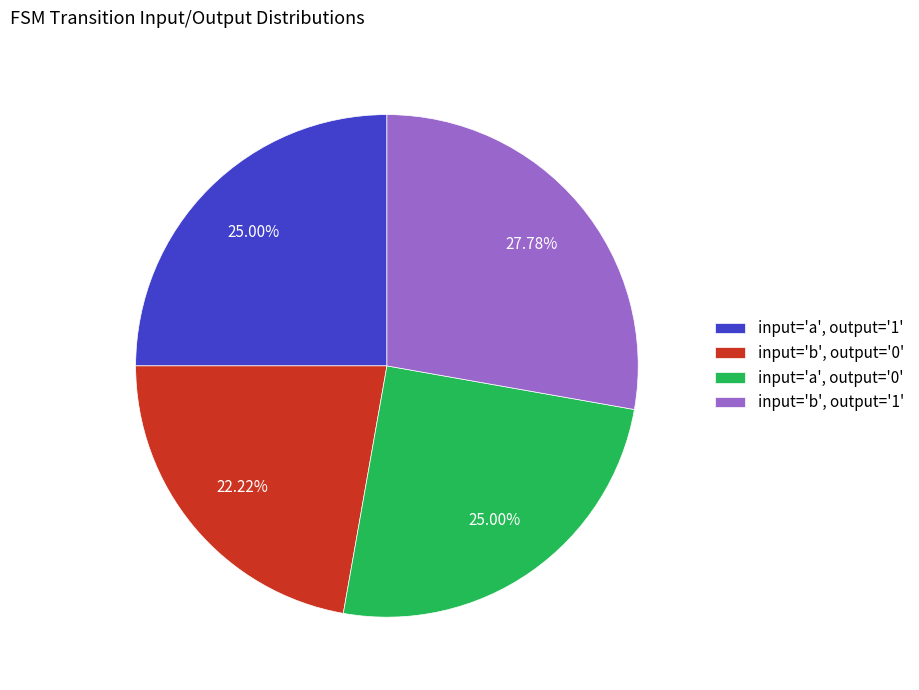

Which has a higher value, input='b', output='1' or input='a', output='0'?

input='b', output='1'